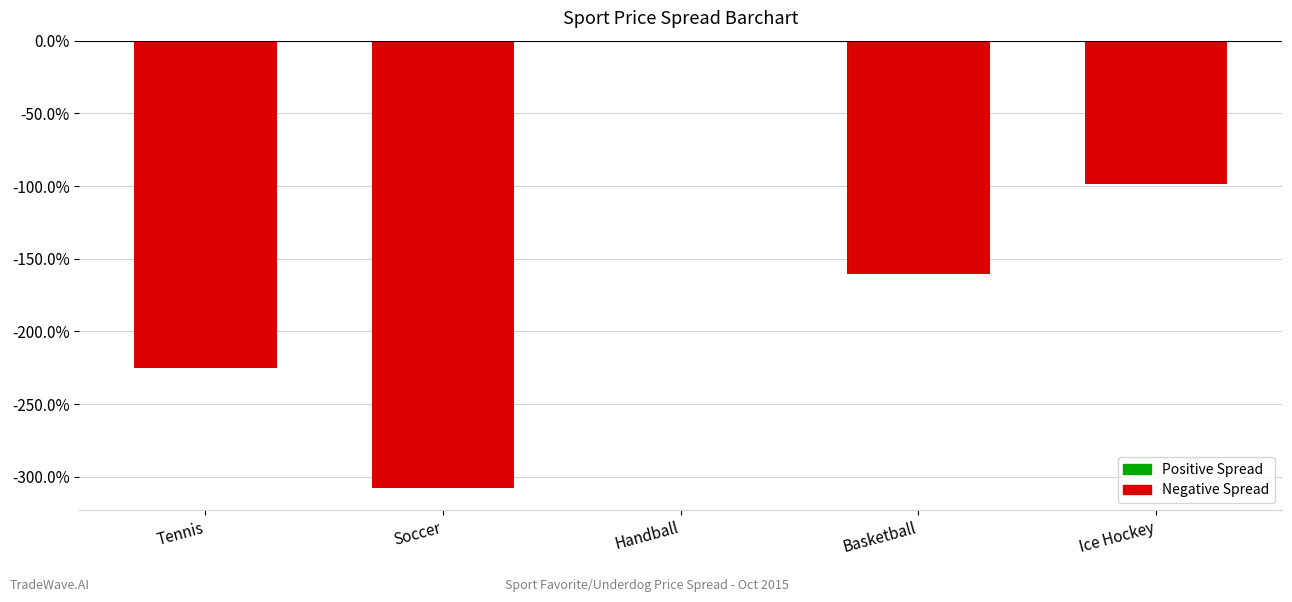

What is the approximate value at Tennis?

-2.3